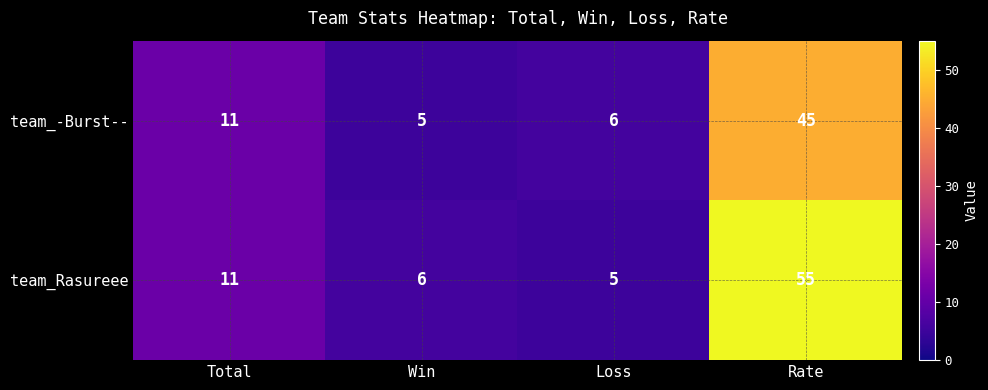

How many distinct data groups are displayed?

2